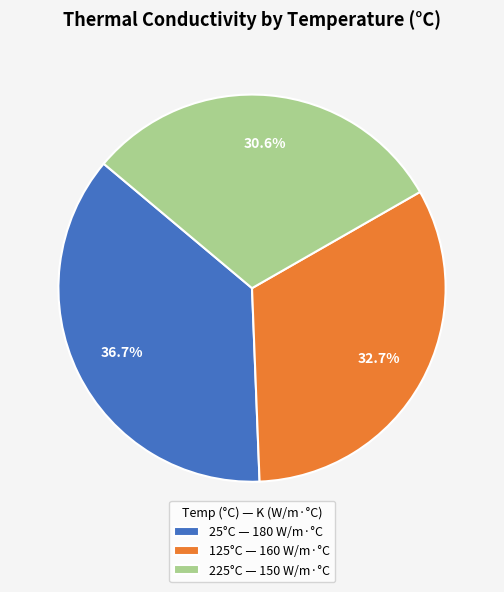

Which has a higher value, 125°C — 160 W/m·°C or 225°C — 150 W/m·°C?

125°C — 160 W/m·°C